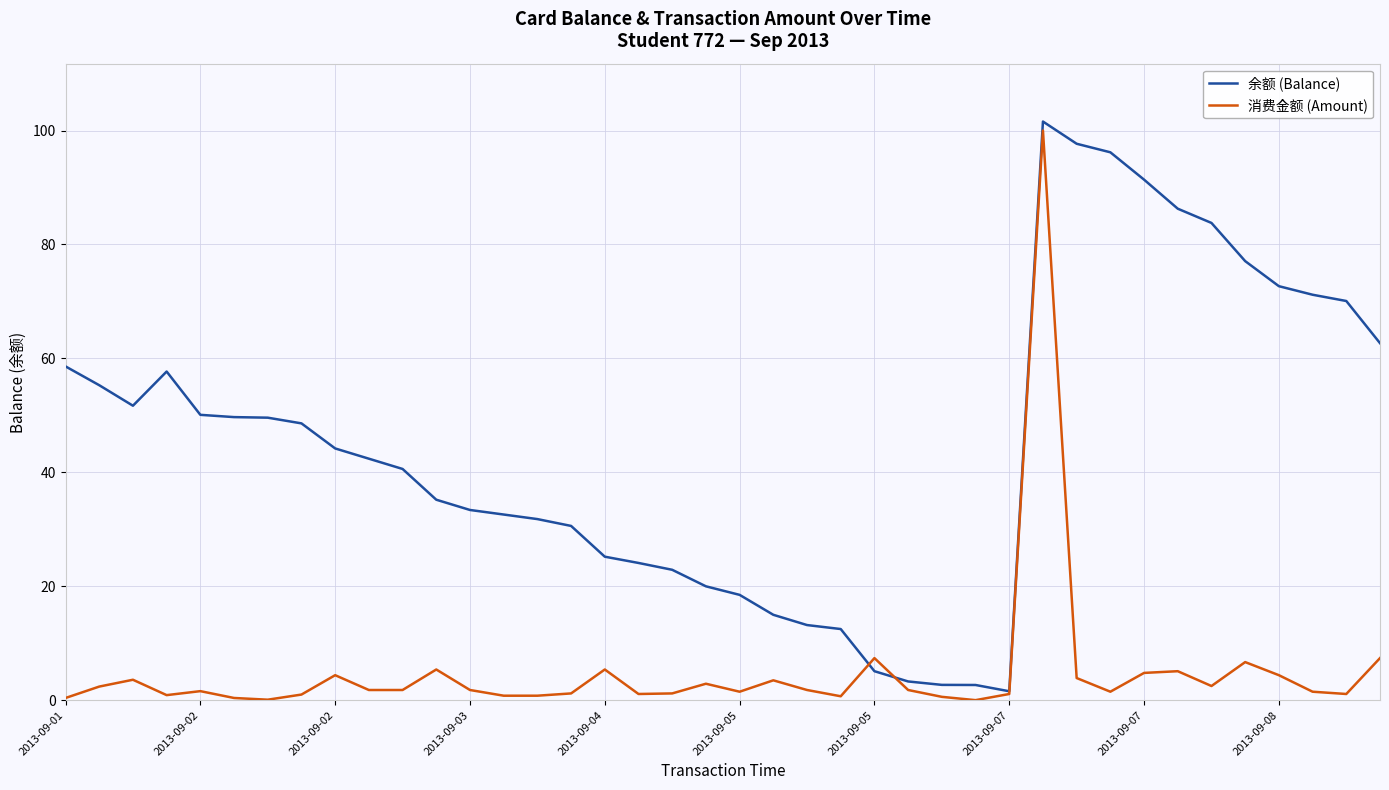

What is the greatest value displayed?

101.6